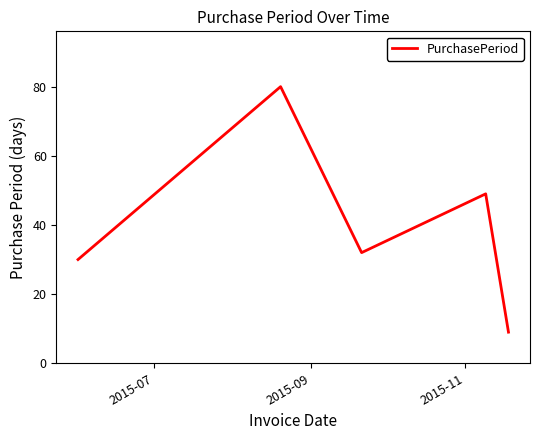

What is the greatest value displayed?

80